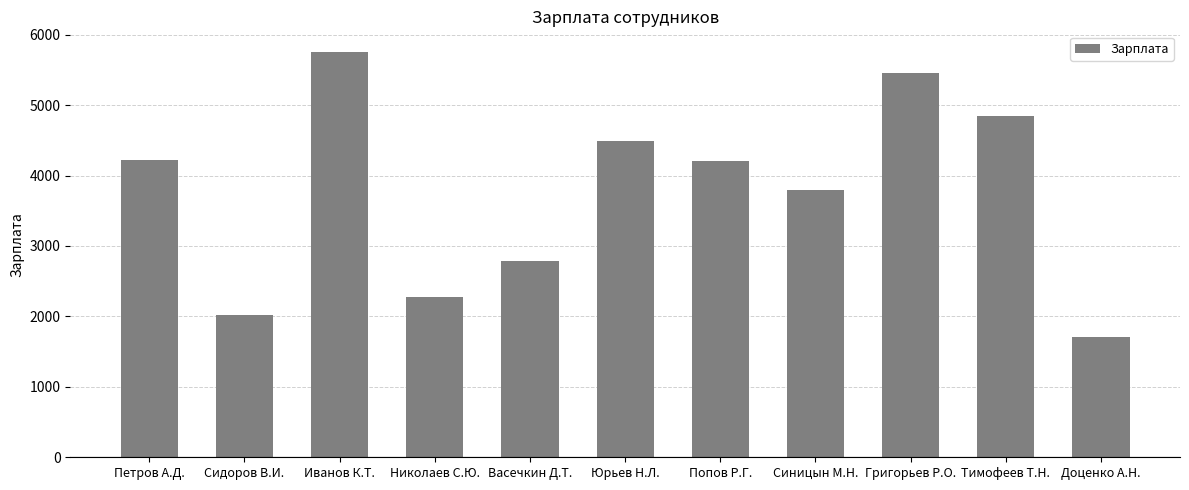

What is the smallest value displayed?

1710